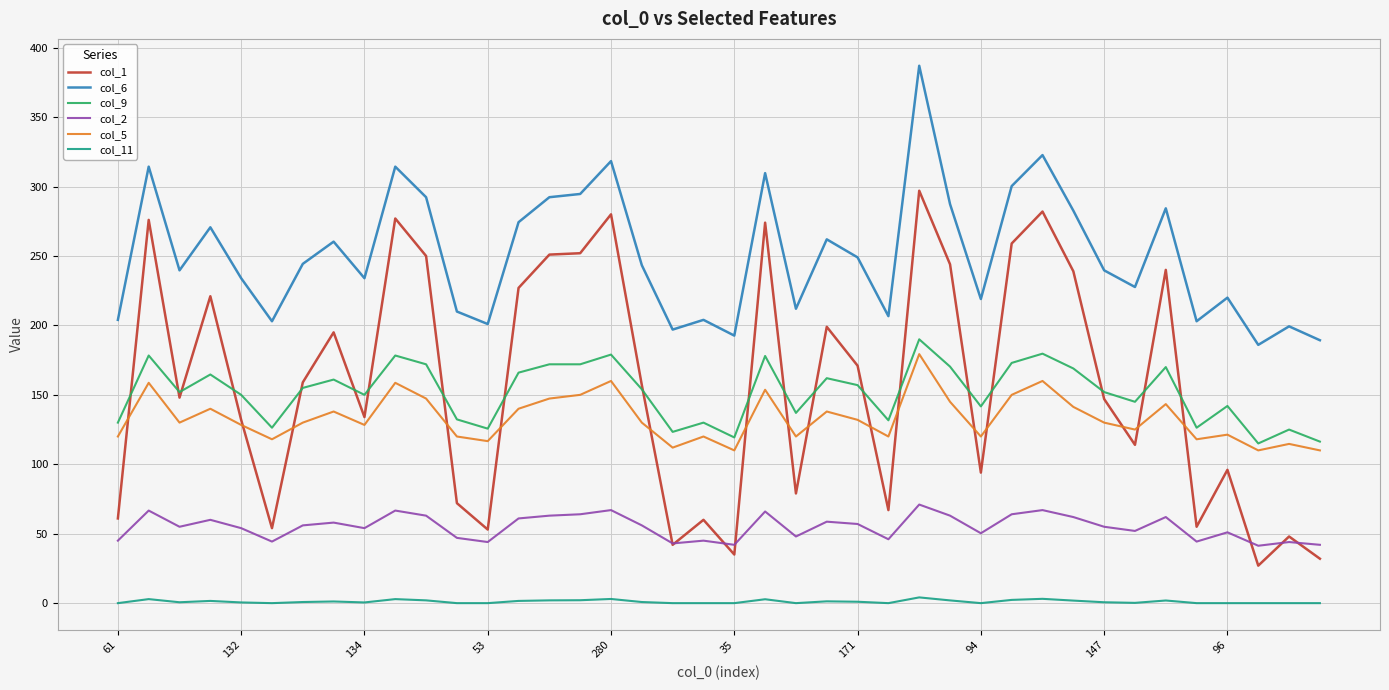

Which series has the largest total across all categories?

col_6